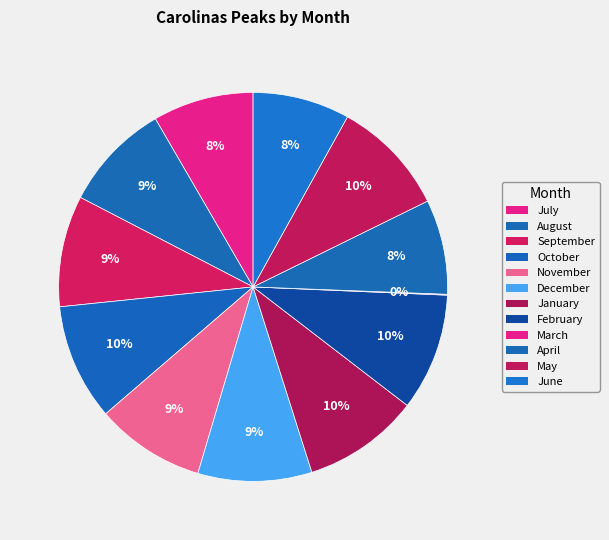

Which category has the biggest portion of the pie?

February